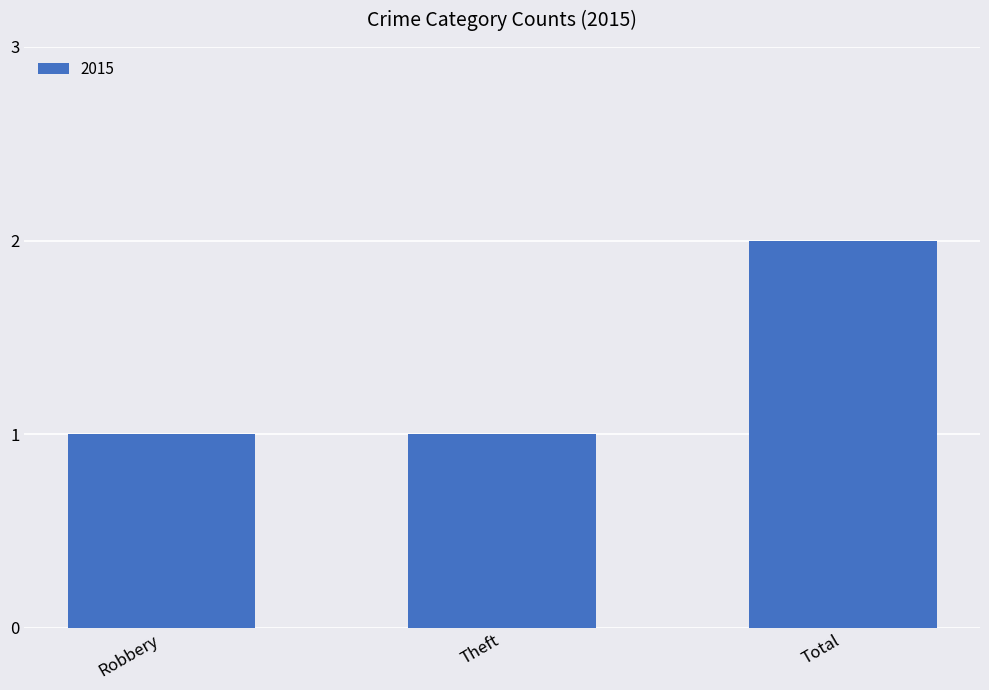

What is the change in value from Robbery to Total?

+1